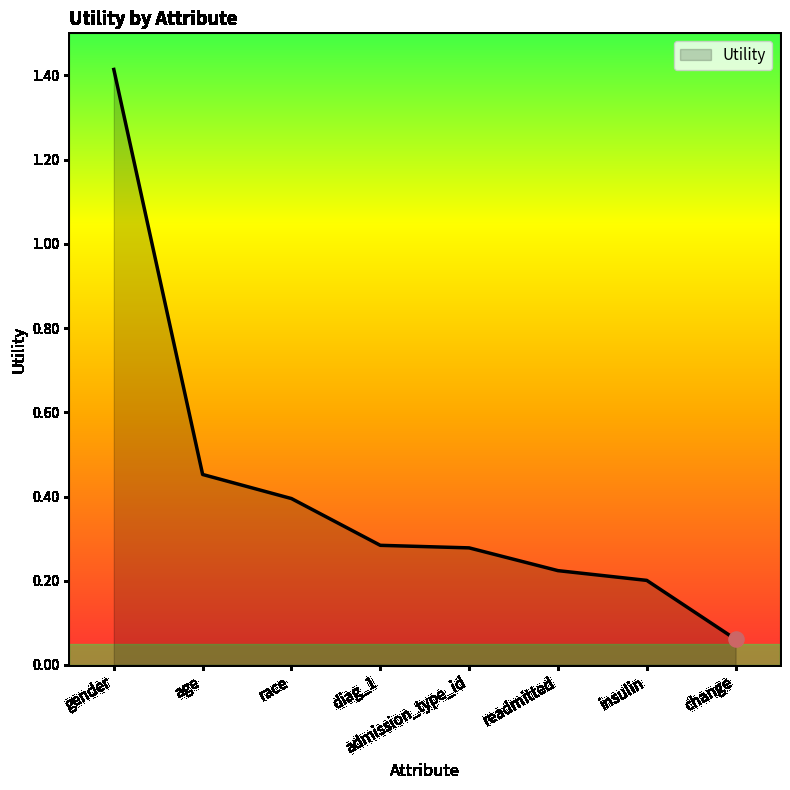

Which has a higher value, readmitted or diag_1?

diag_1